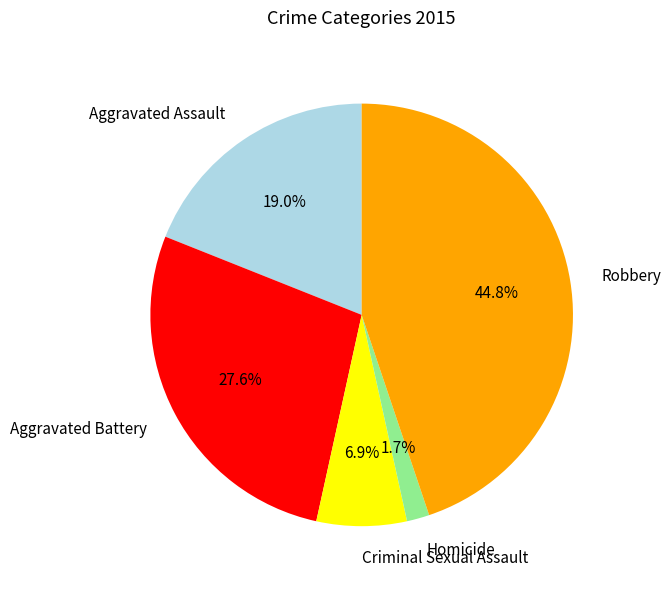

What percentage is the Aggravated Assault slice, to the nearest percent?

19%